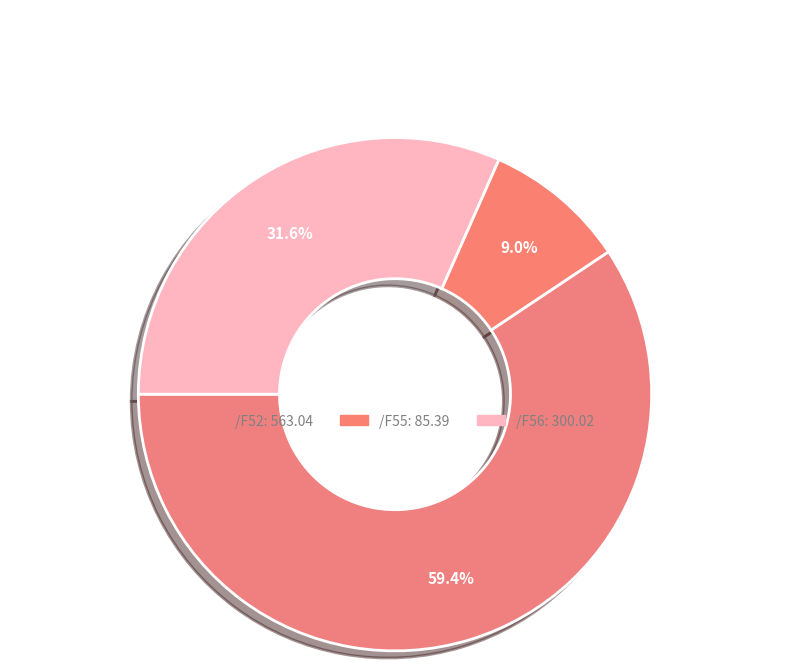

Which category has the biggest portion of the pie?

/F52